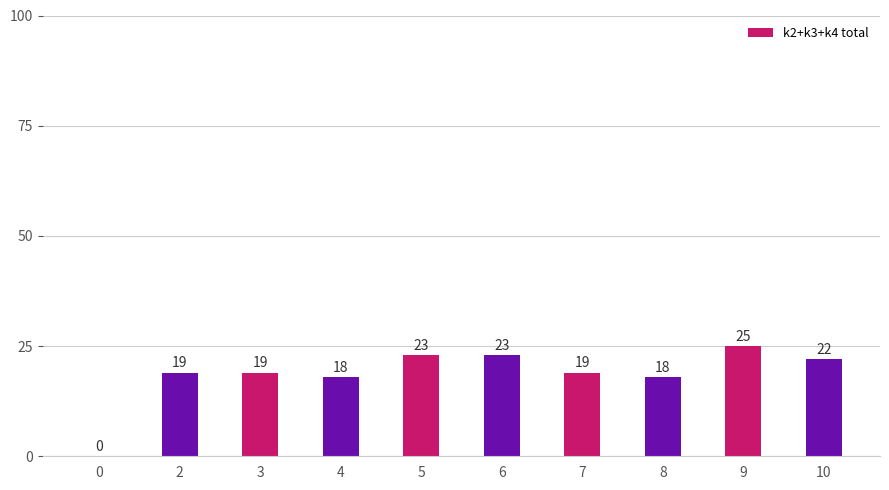

True or false: the data shows 25 at 9.

True